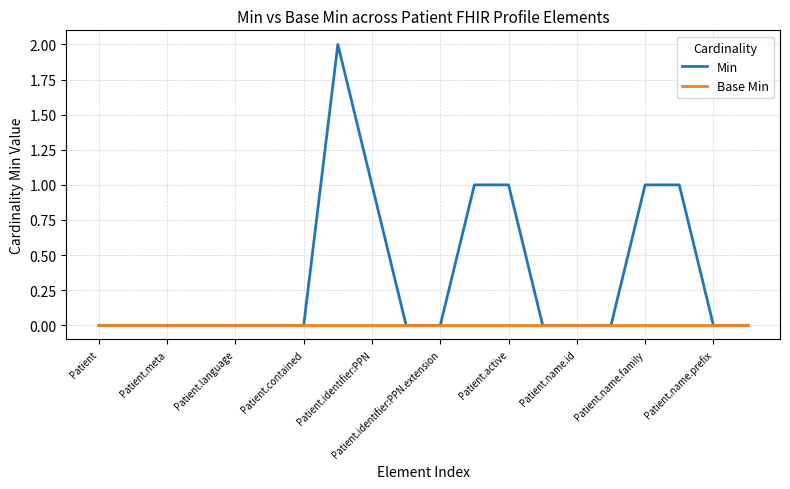

What are all the series names shown in the legend?

Min, Base Min